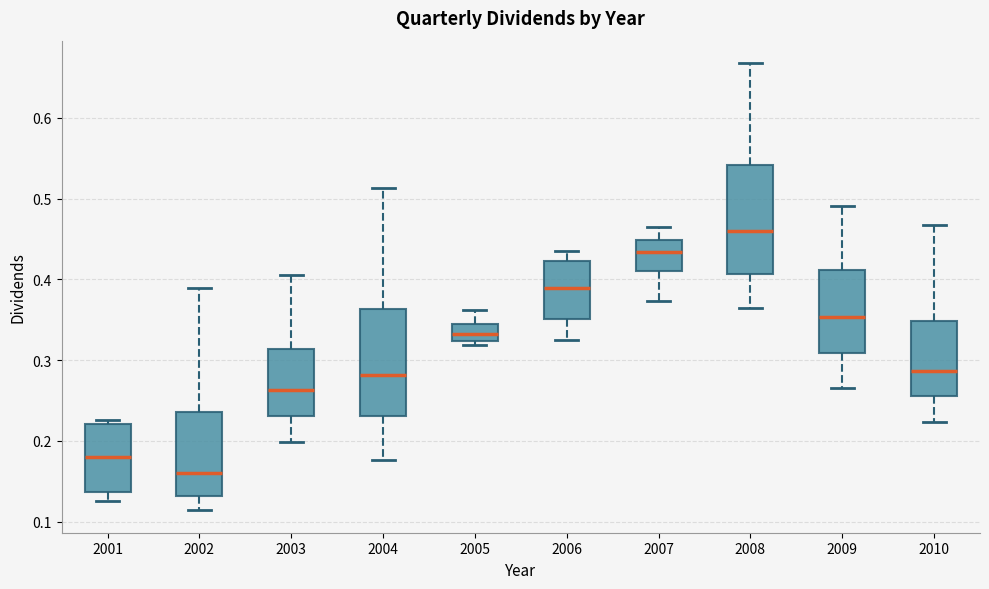

Reading left to right, transcribe this box plot: for each box, give where its median line is, the range the box spans, and where its two whiskers end, as read against the y-axis. The values are not printed on the chart, so give them approximately, as read against the axis.

2001: median 0.18, box 0.14 to 0.22, whiskers 0.13 to 0.23
2002: median 0.16, box 0.13 to 0.24, whiskers 0.11 to 0.39
2003: median 0.26, box 0.23 to 0.31, whiskers 0.20 to 0.41
2004: median 0.28, box 0.23 to 0.36, whiskers 0.18 to 0.51
2005: median 0.33, box 0.32 to 0.34, whiskers 0.32 (just below the box's lower edge) to 0.36
2006: median 0.39, box 0.35 to 0.42, whiskers 0.33 to 0.44
2007: median 0.43, box 0.41 to 0.45, whiskers 0.37 to 0.47
2008: median 0.46, box 0.41 to 0.54, whiskers 0.37 to 0.67
2009: median 0.35, box 0.31 to 0.41, whiskers 0.27 to 0.49
2010: median 0.29, box 0.26 to 0.35, whiskers 0.22 to 0.47